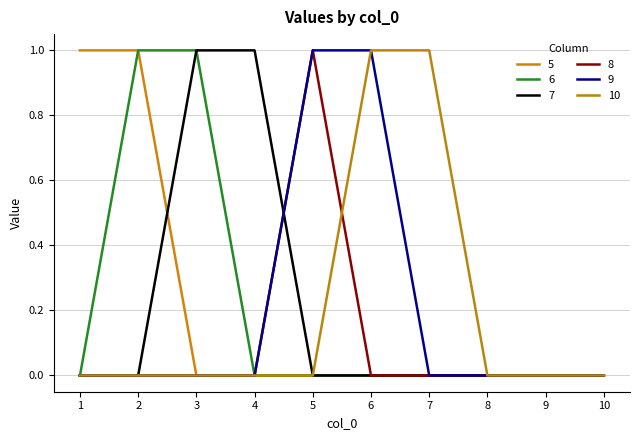

List the labels in order of 9 value, largest first.

5, 6, 1, 2, 3, 4, 7, 8, 9, 10